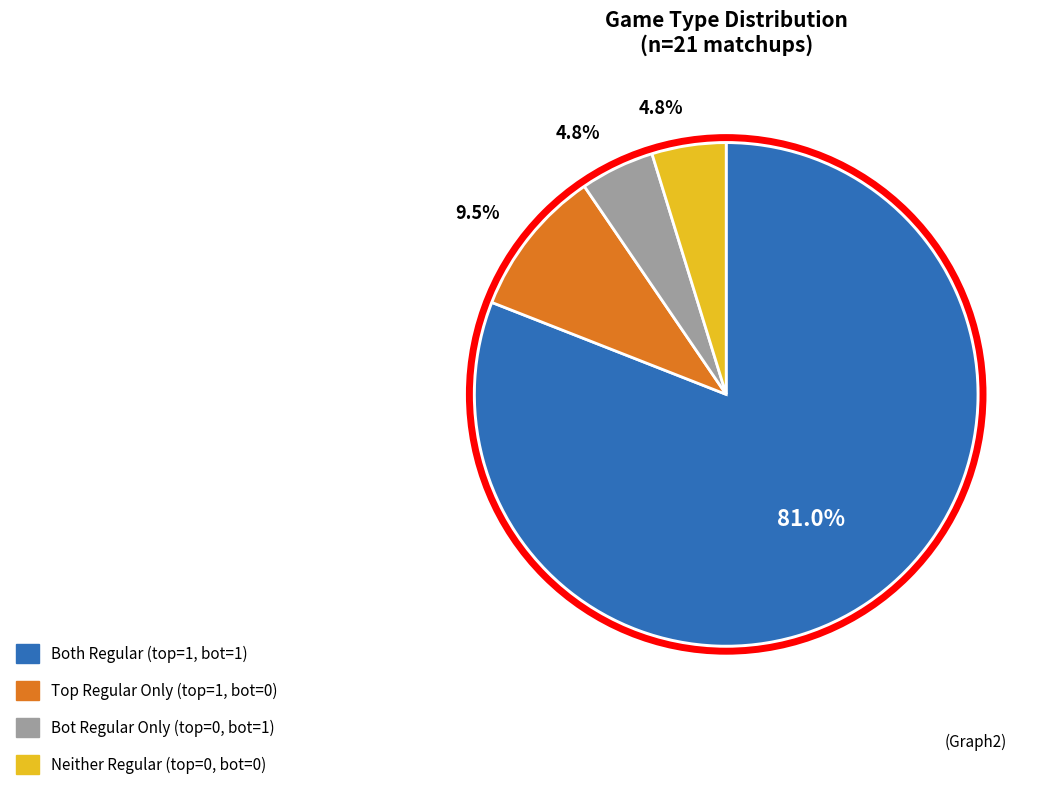

Which slice is the largest?

Both Regular (top=1, bot=1)